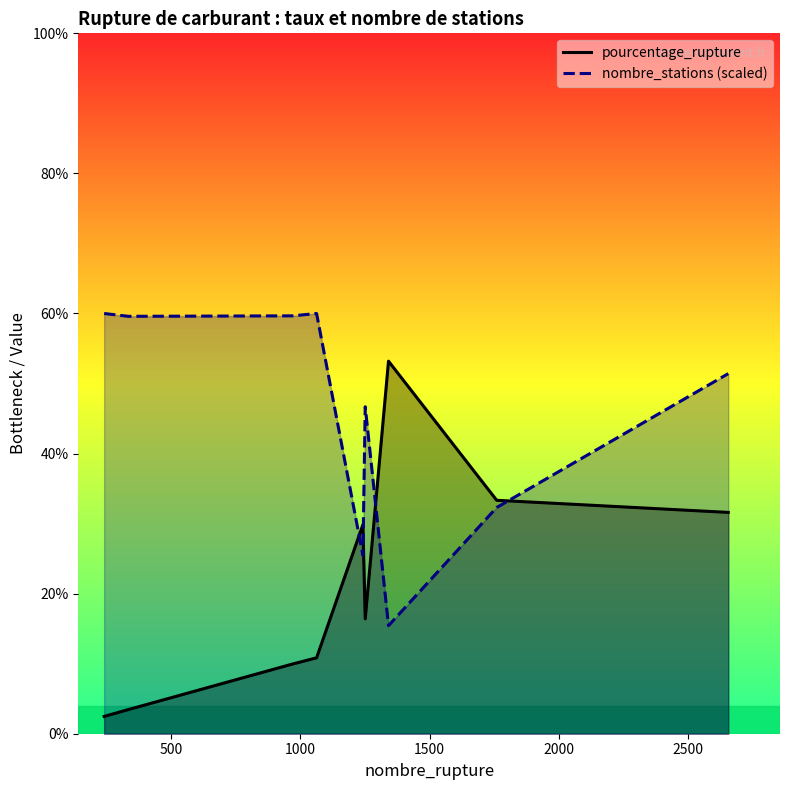

How many data points in nombre_stations (scaled) are less than 51?

4